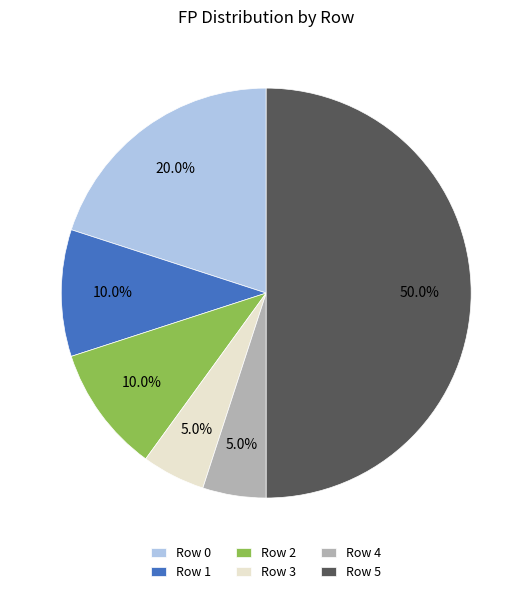

To the nearest percent, what is the combined percentage of Row 4 and Row 0?

25%